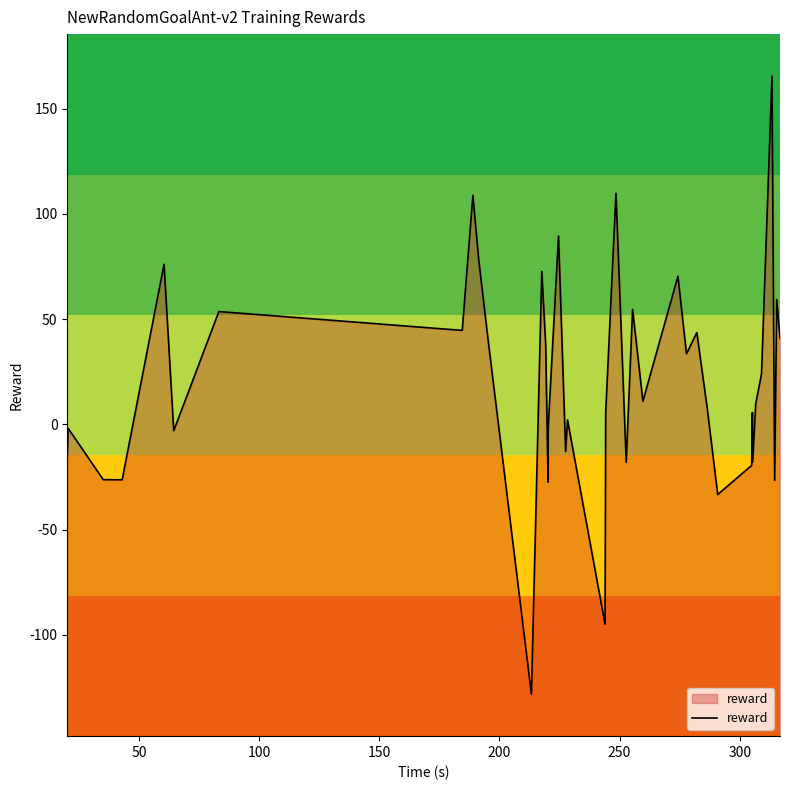

What is the difference between the maximum and minimum values?

293.6